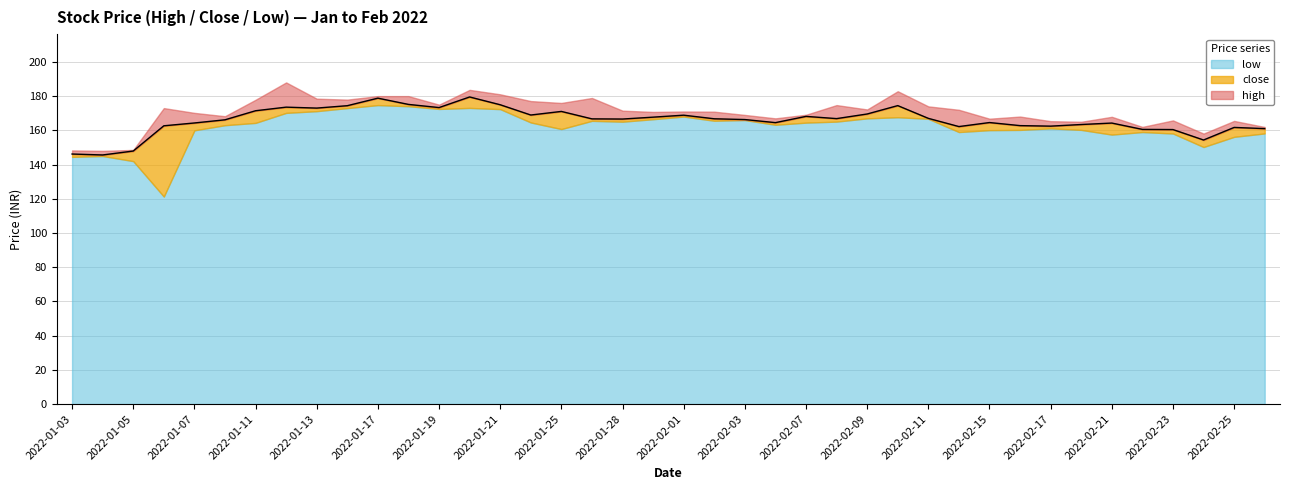

Which series has the largest total across all categories?

high